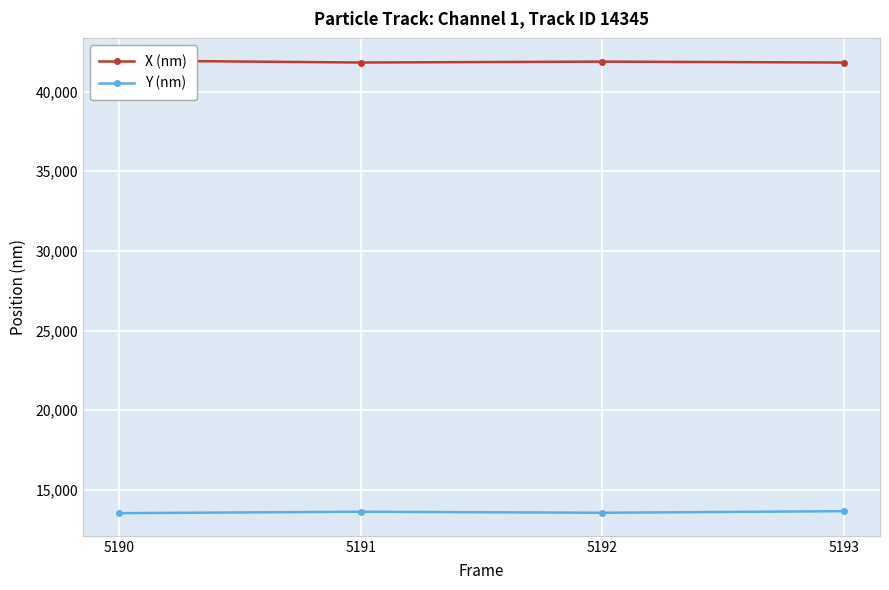

What is the highest value of the X (nm) series?

41950.8